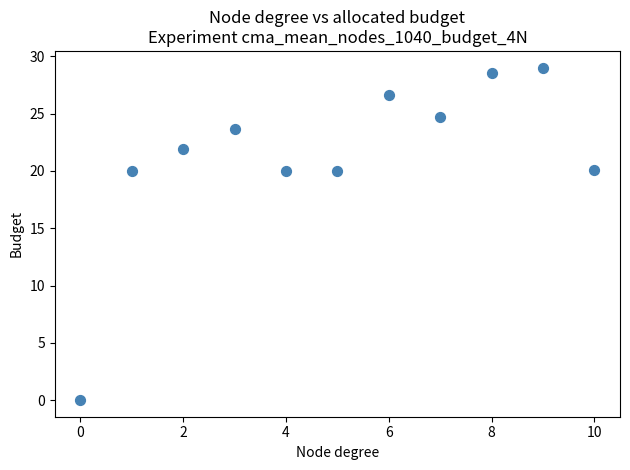

What is the range of Y values (max minus min)?

29.0